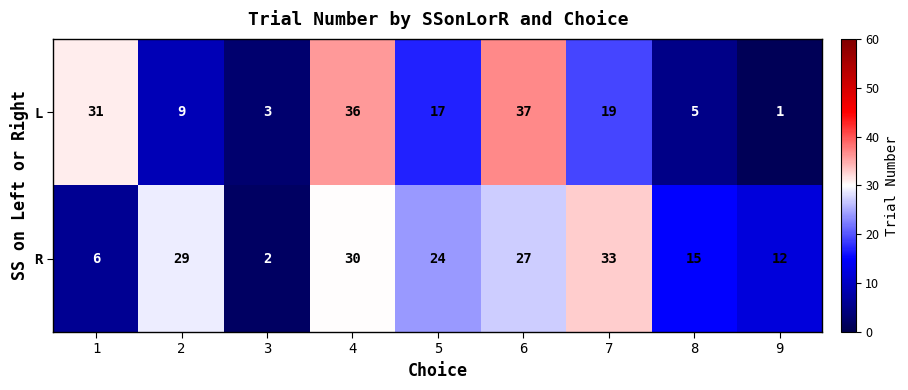

Is it true that R equals 2 at 3?

True